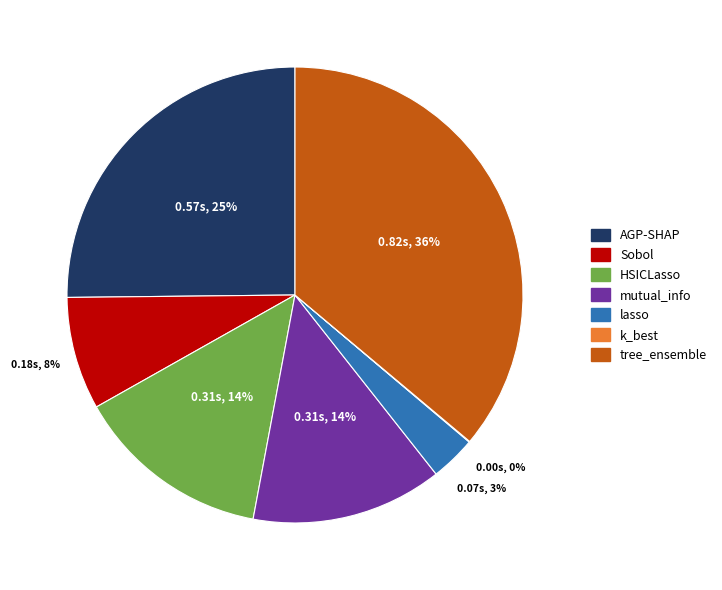

Which category has the biggest portion of the pie?

tree_ensemble